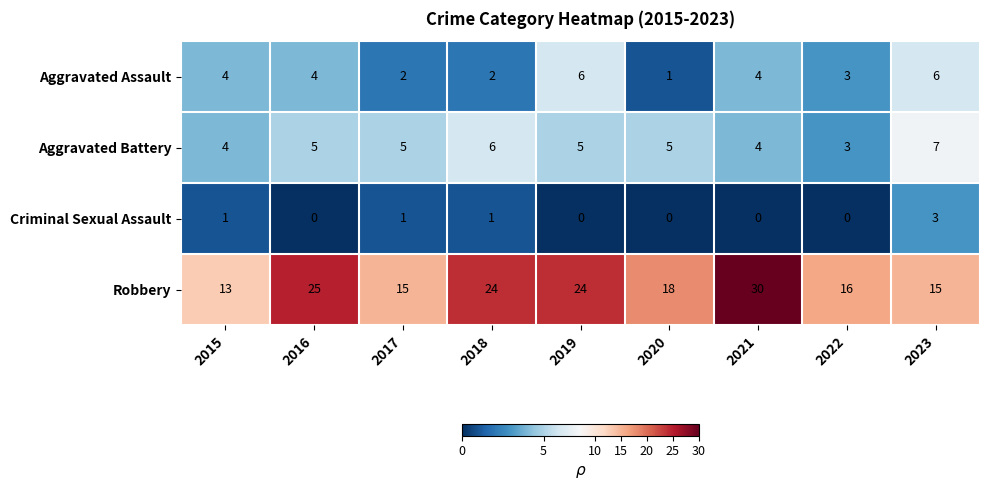

What is the average value of the Aggravated Assault series?

4